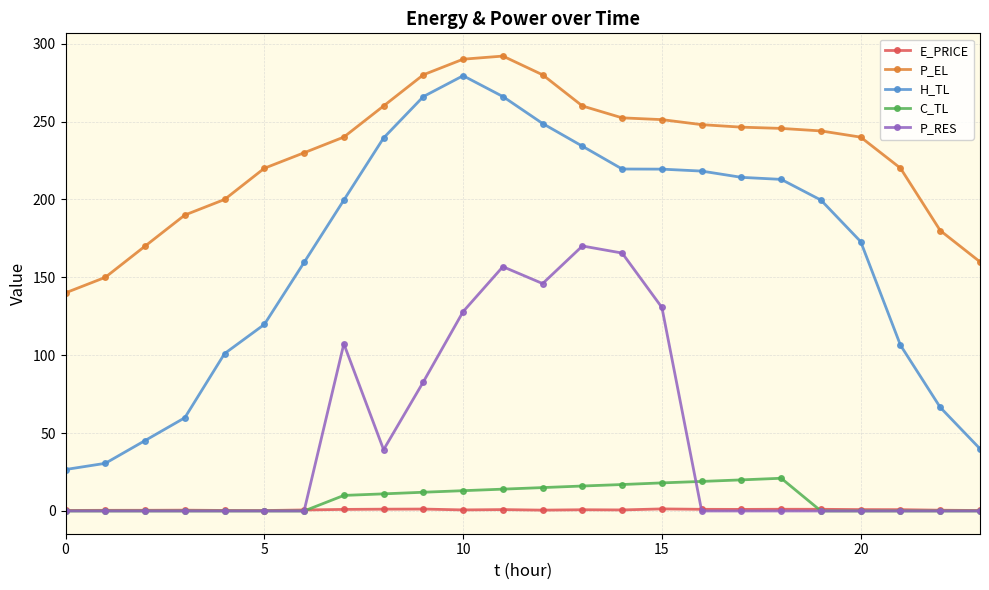

Which series has the widest spread of values?

H_TL